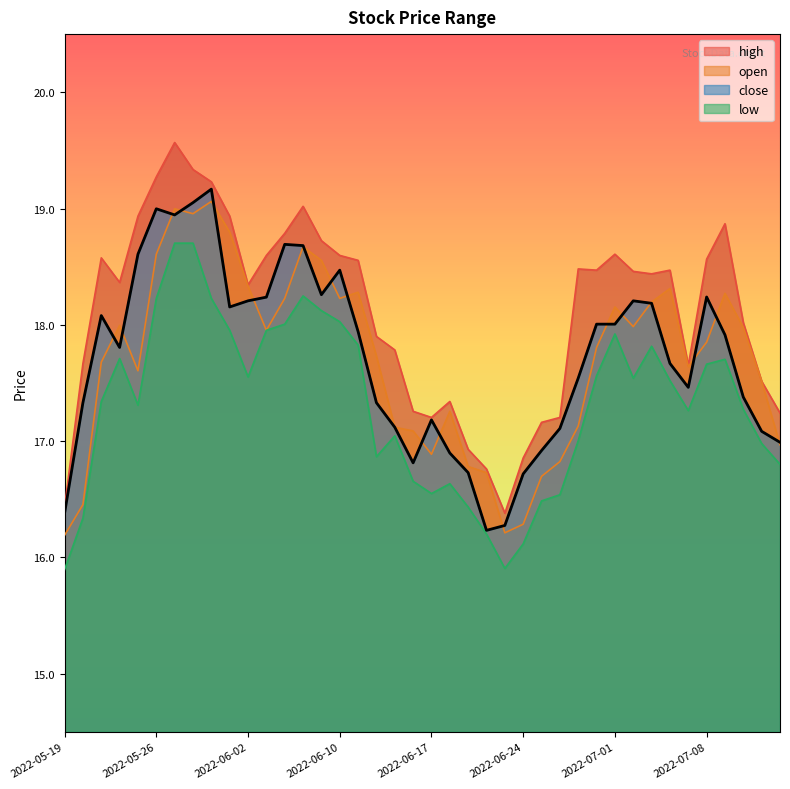

True or false: high and close cross at least once.

False